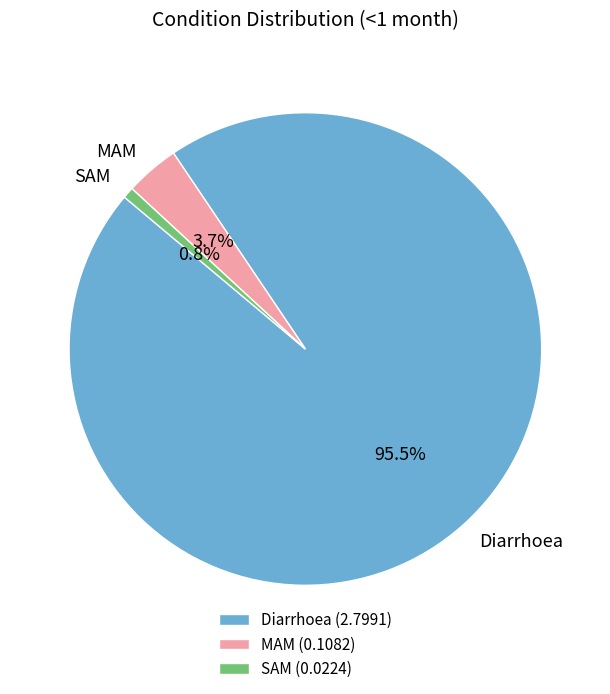

Is it true that Diarrhoea is 90% of the pie?

False